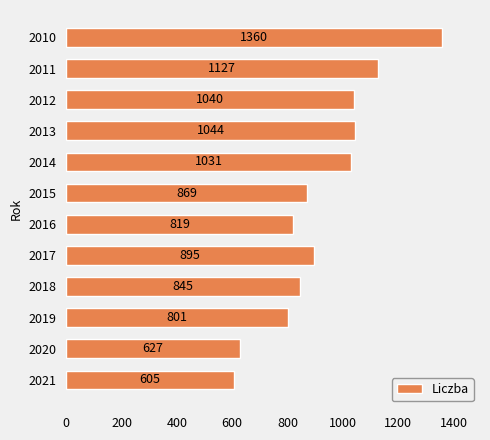

Does the chart contain any negative values?

No